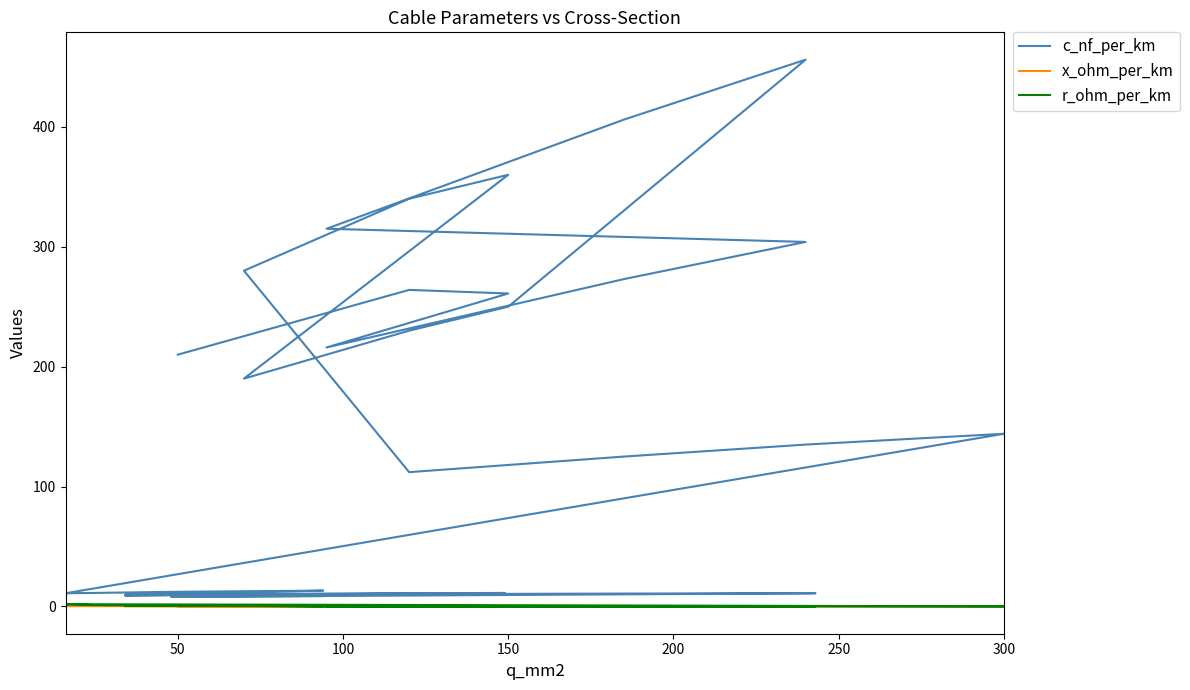

Which series has the largest total across all categories?

c_nf_per_km